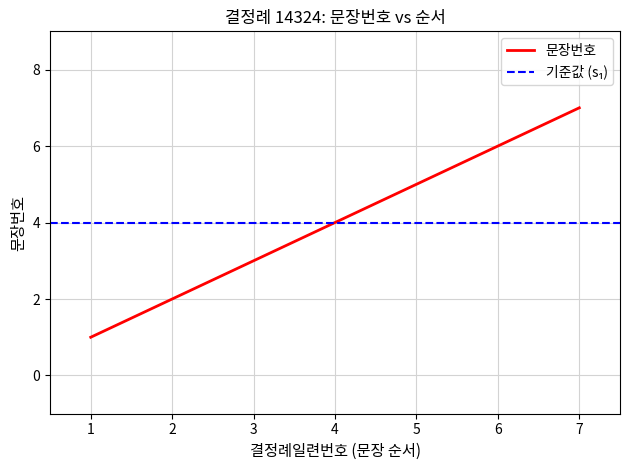

What is the average value?

4